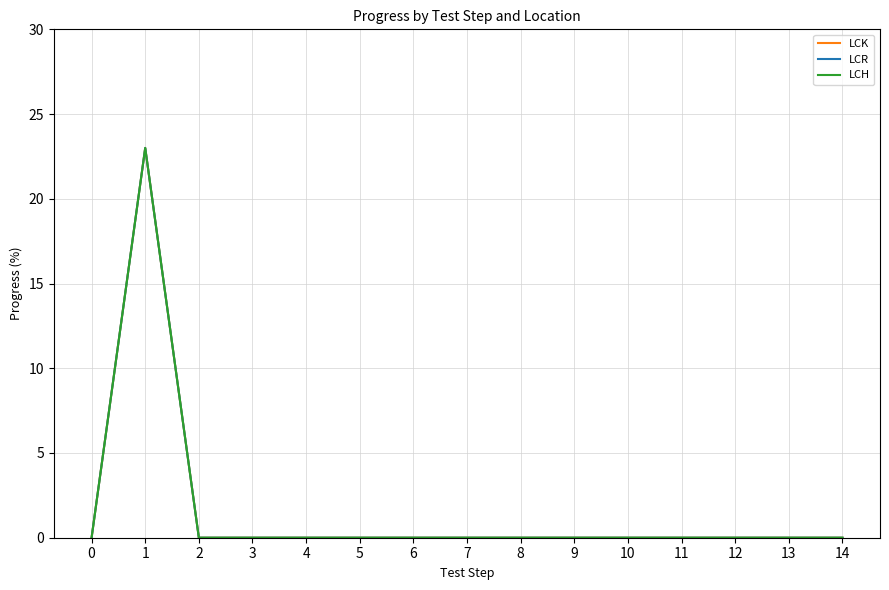

Reading right to left, what are all the values shown in this chart?

LCK: 14=0	13=0	12=0	11=0	10=0	9=0	8=0	7=0	6=0	5=0	4=0	3=0	2=0	1=23	0=0
LCR: 14=0	13=0	12=0	11=0	10=0	9=0	8=0	7=0	6=0	5=0	4=0	3=0	2=0	1=23	0=0
LCH: 14=0	13=0	12=0	11=0	10=0	9=0	8=0	7=0	6=0	5=0	4=0	3=0	2=0	1=23	0=0